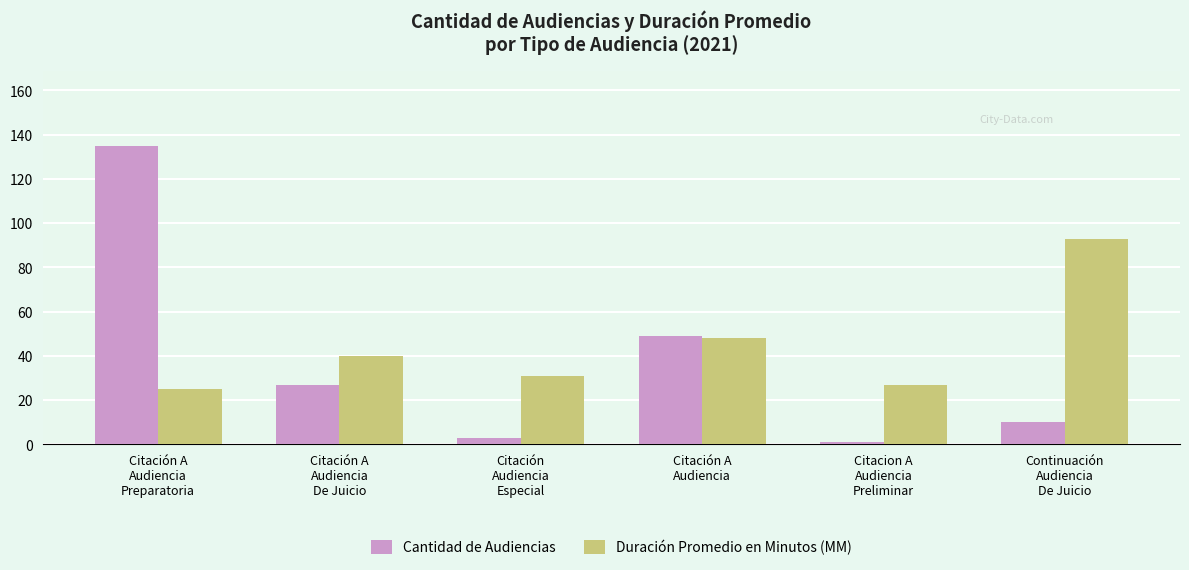

Which series changed the most between Citación A
Audiencia
Preparatoria and Citación A
Audiencia
De Juicio?

Cantidad de Audiencias